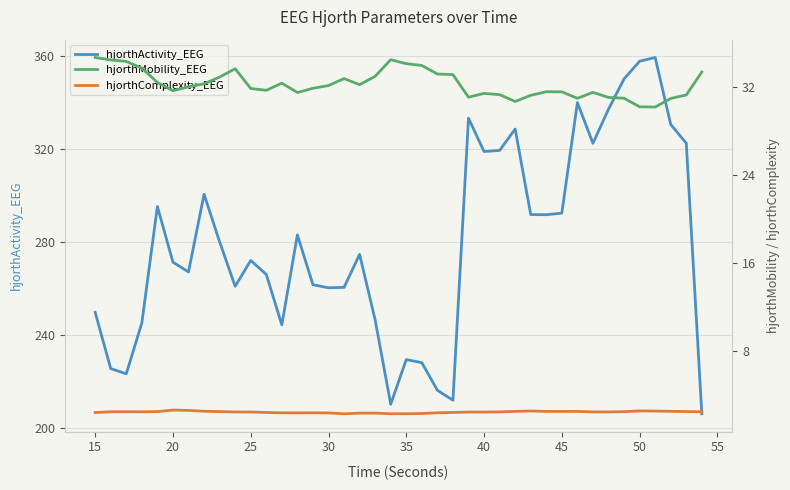

Reading left to right, extract all data points from this chart.

hjorthActivity_EEG: 249.8	225.6	223.3	245.2	295.3	271.4	267.1	300.6	280.1	261.0	272.1	266.1	244.4	283.1	261.6	260.3	260.5	274.7	246.4	210.2	229.4	228.1	216.2	212.0	333.3	319.0	319.4	328.6	291.8	291.8	292.5	340.0	322.5	337.2	350.2	357.8	359.4	330.6	322.5	206.1
hjorthMobility_EEG: 34.7	34.4	34.3	33.7	32.4	31.6	32.0	32.3	32.9	33.6	31.9	31.7	32.3	31.5	31.9	32.1	32.8	32.2	33.0	34.5	34.1	33.9	33.2	33.1	31.1	31.4	31.3	30.7	31.2	31.6	31.5	31.0	31.5	31.0	31.0	30.2	30.2	31.0	31.3	33.3
hjorthComplexity_EEG: 2.5	2.5	2.5	2.5	2.5	2.7	2.7	2.6	2.5	2.5	2.5	2.5	2.4	2.4	2.4	2.4	2.3	2.4	2.4	2.4	2.3	2.4	2.4	2.5	2.5	2.5	2.5	2.6	2.6	2.6	2.6	2.6	2.5	2.5	2.5	2.6	2.6	2.6	2.5	2.5